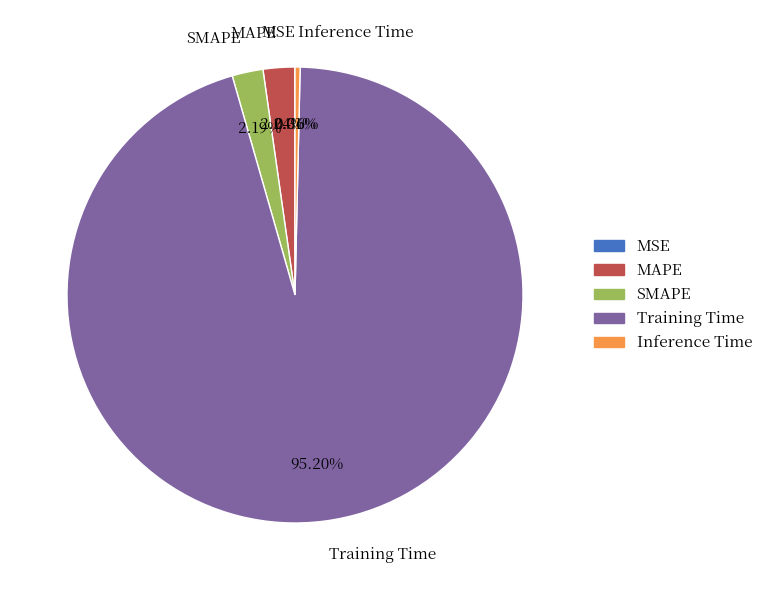

Which slice is the largest?

Training Time